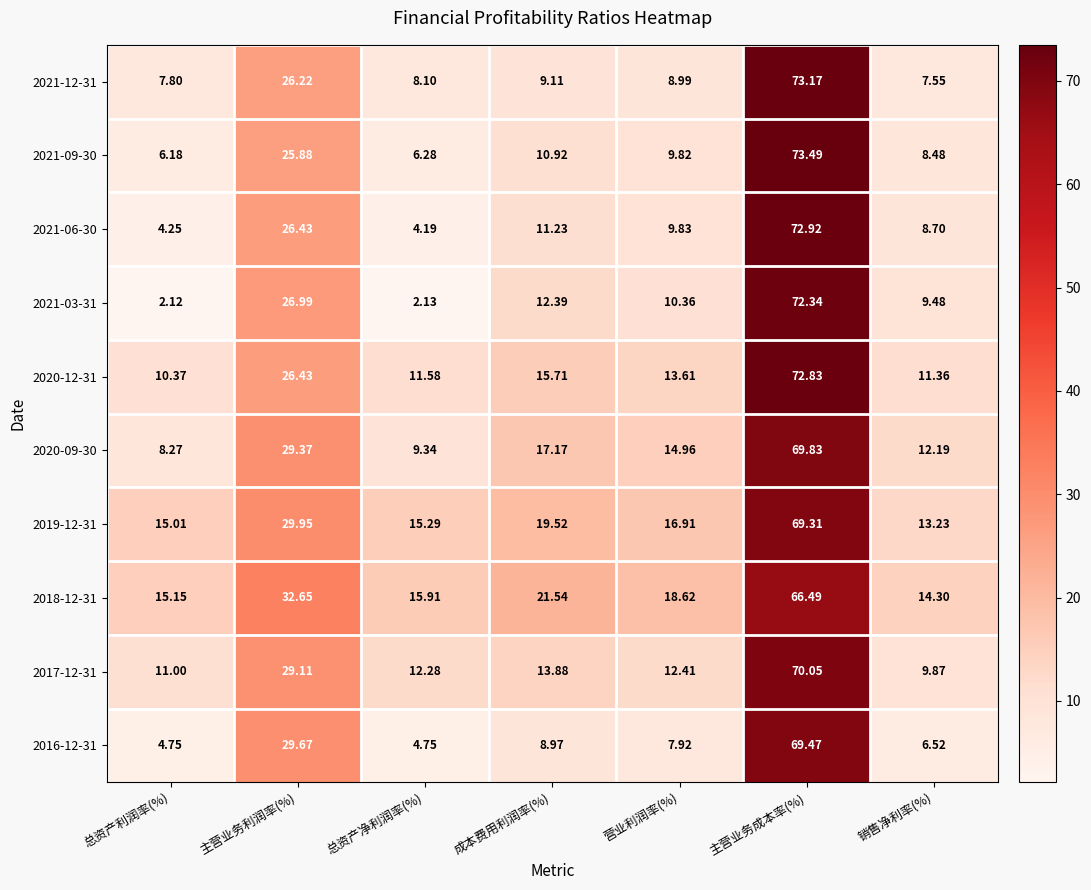

At which label is 2017-12-31 closest to 39?

主营业务利润率(%)